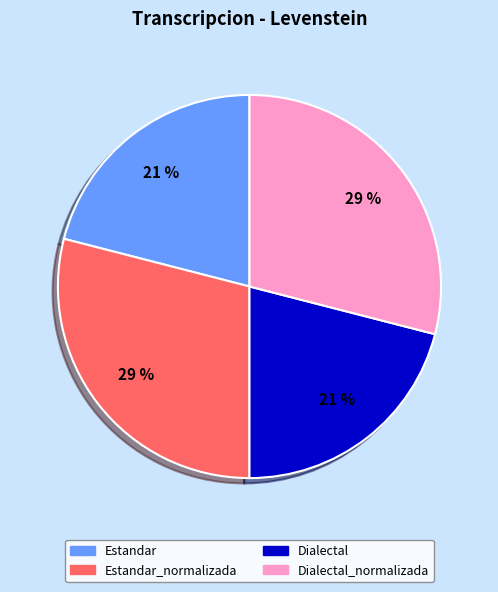

To the nearest percent, what portion does Estandar_normalizada represent?

29%